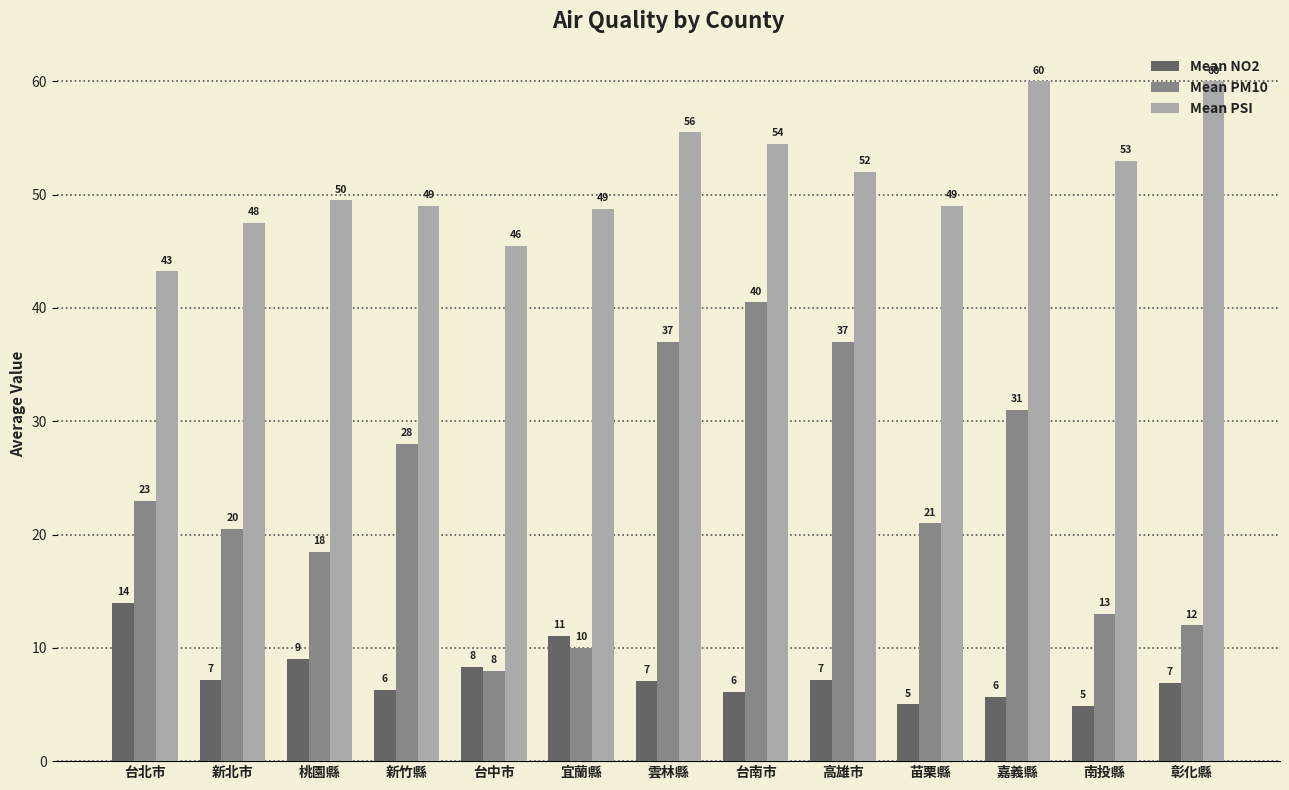

What is the minimum value shown in the chart?

4.9